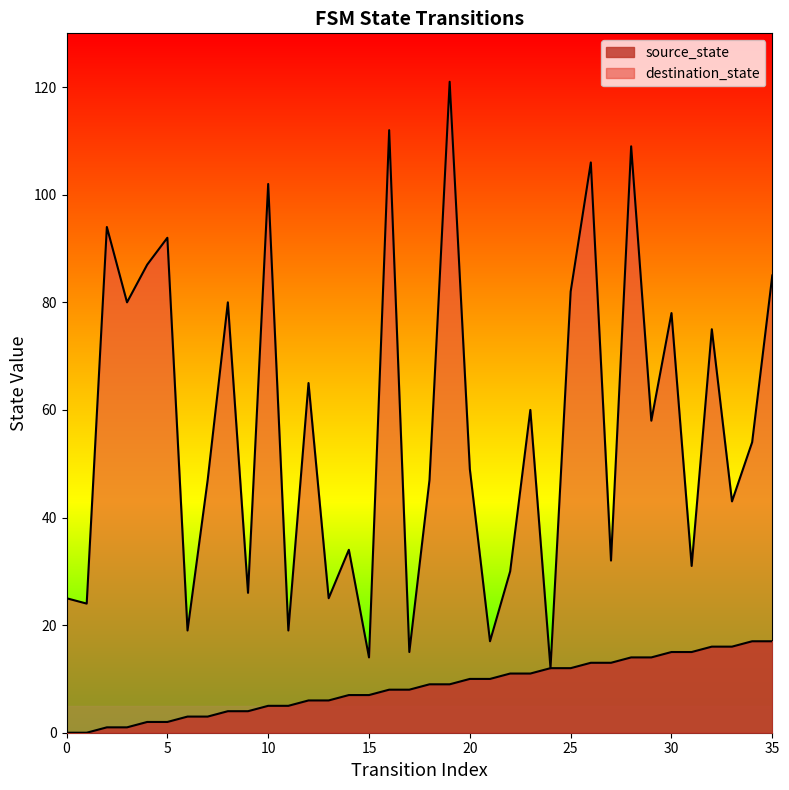

How many positive values does the source_state series have?

34